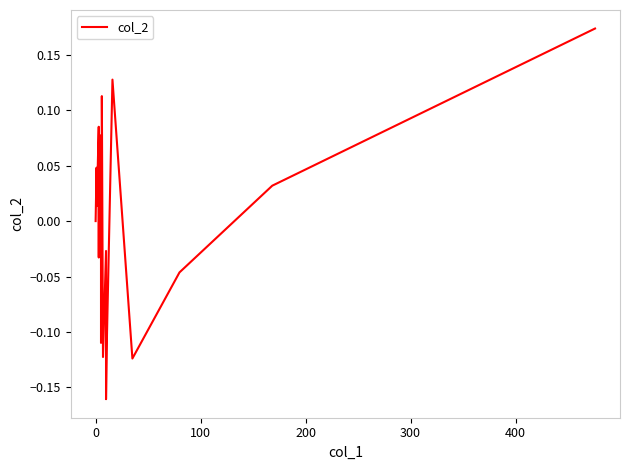

What is the difference between the maximum and minimum values?

0.3